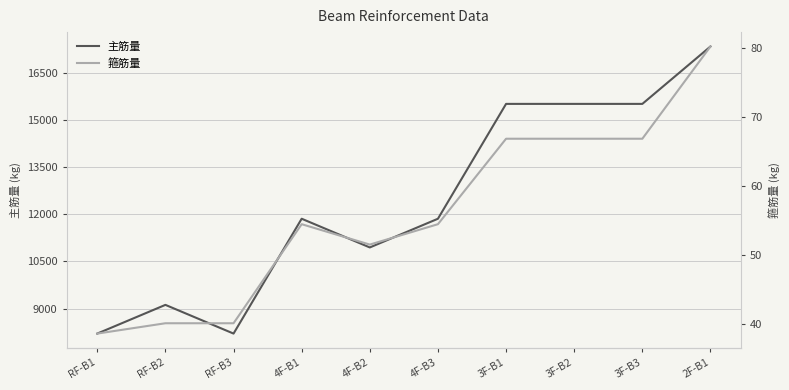

True or false: 主筋量 and 箍筋量 intersect in this chart.

False